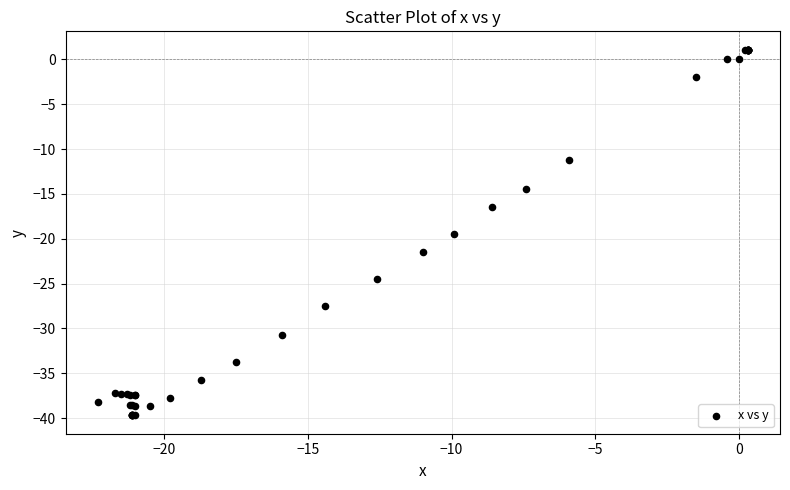

What Y value in the scatter plot is closest to -19?

-19.5